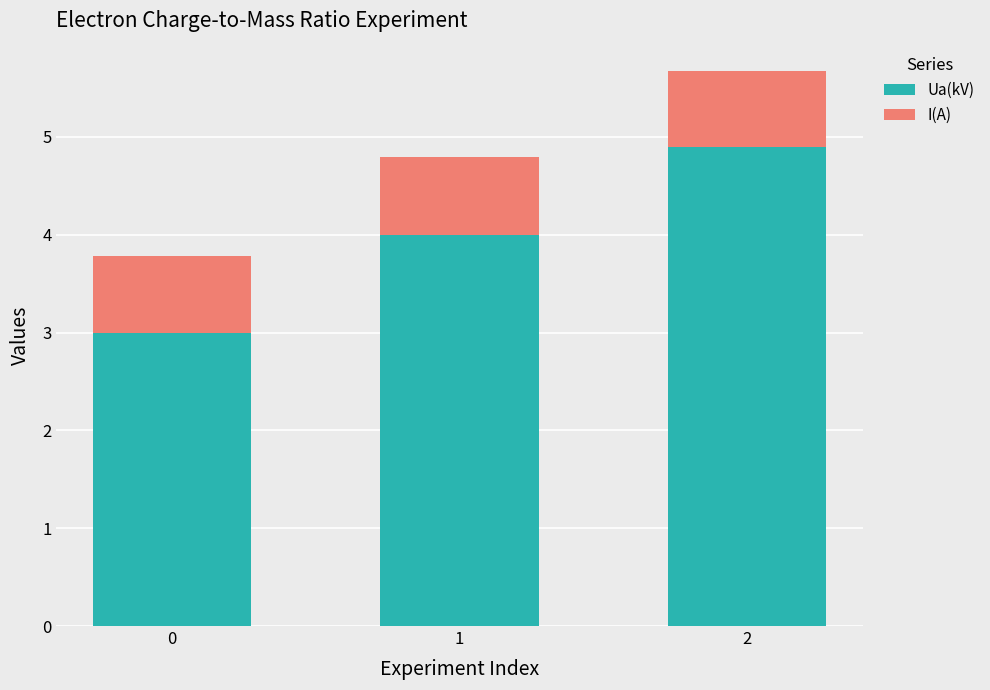

The Ua(kV) series shows 4.9 at 2. True or false?

True